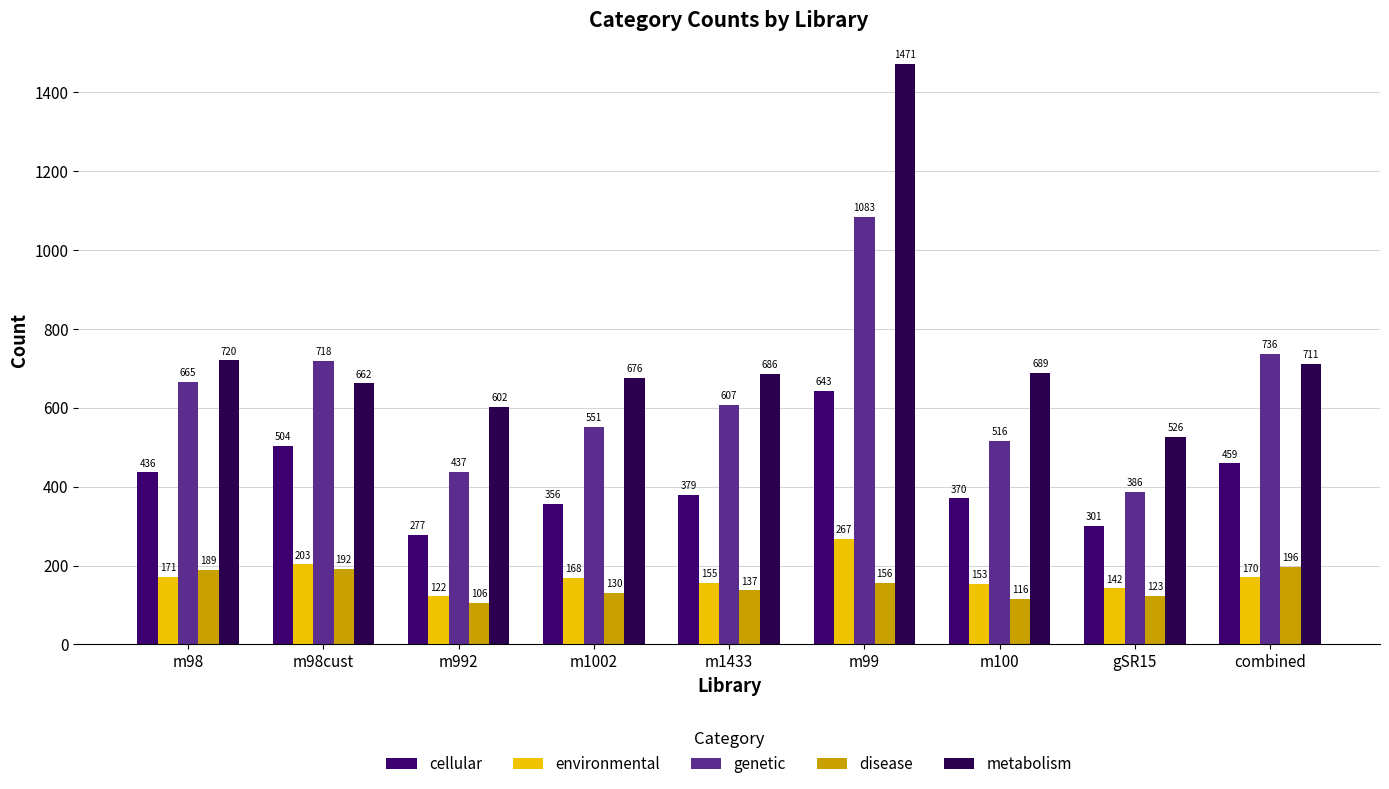

Between m100 and m992, which is larger?

m100